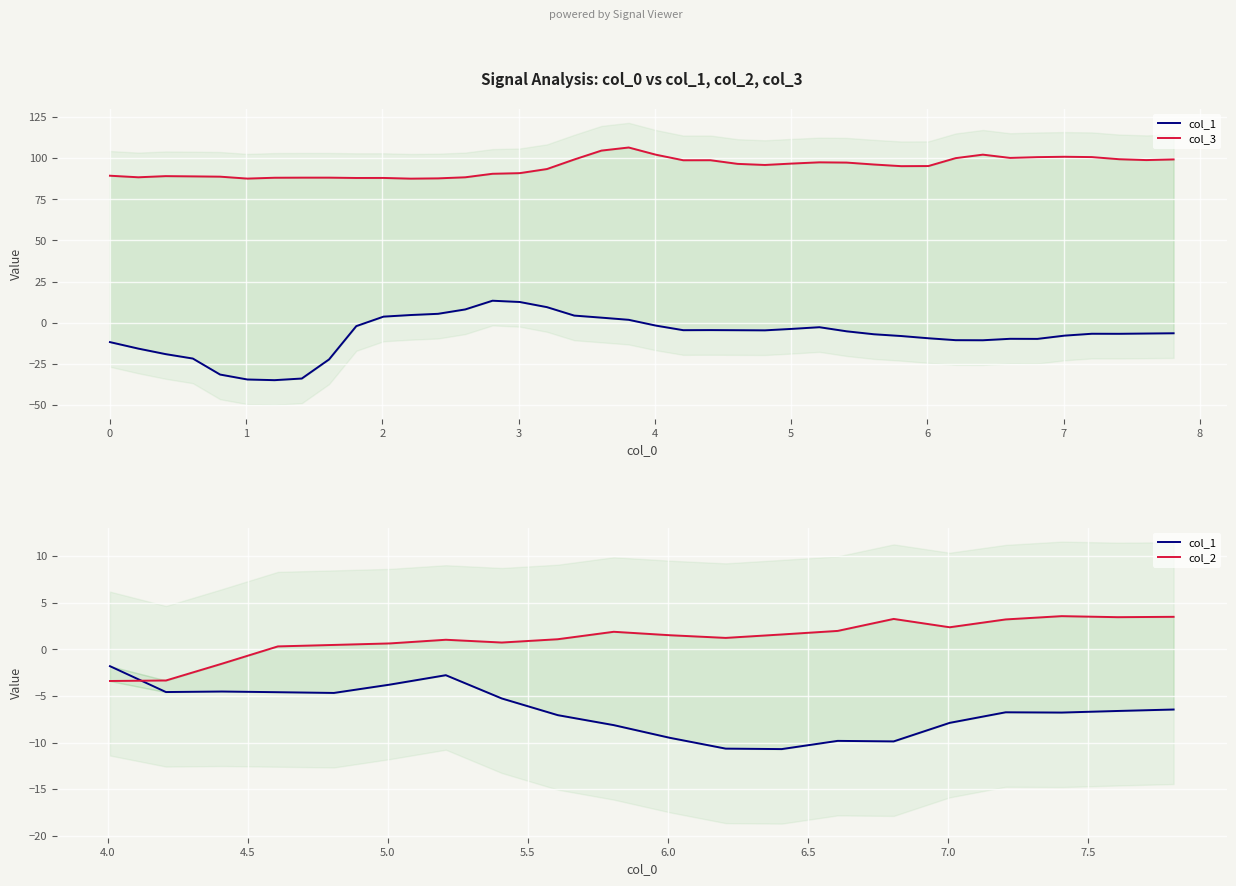

Is the value of col_1 at 11 greater than the value of col_3 at x?

No